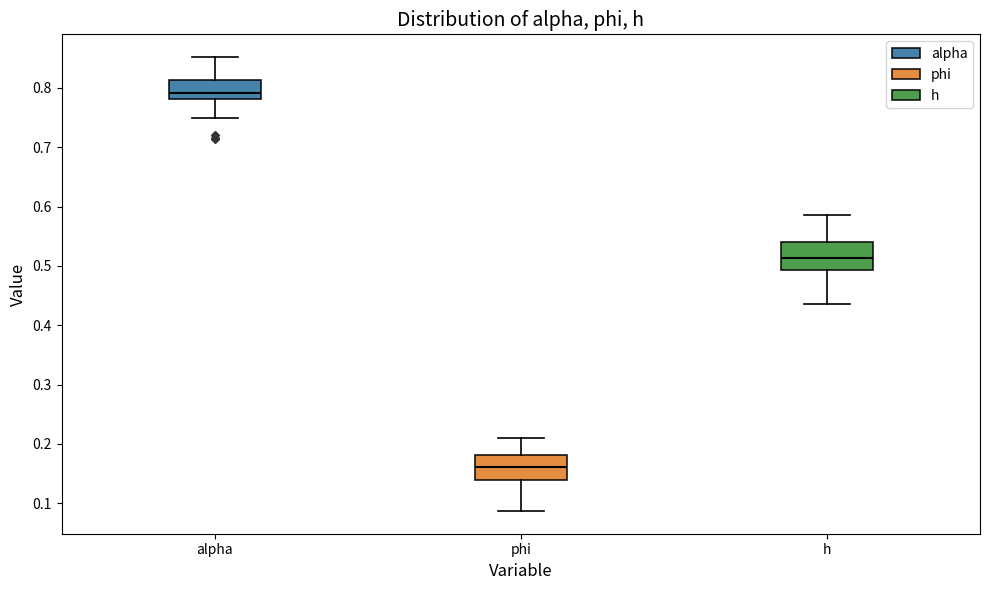

Where is the lower edge of the box for alpha on the y-axis? The values are not printed on the chart, so give them approximately, as read against the axis.

0.78